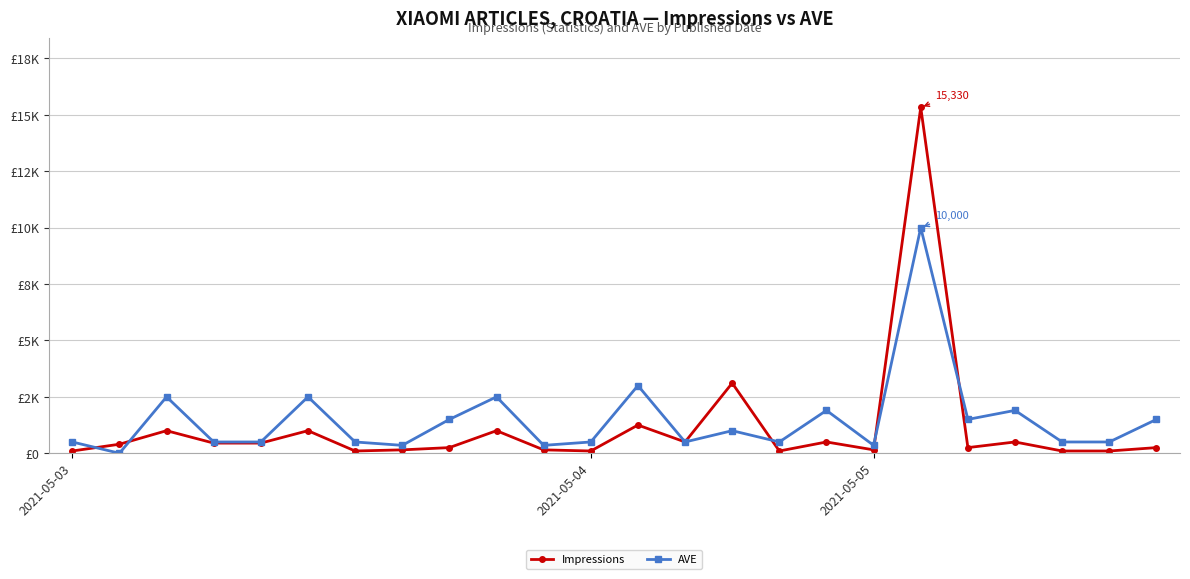

What are all the series names shown in the legend?

Impressions, AVE